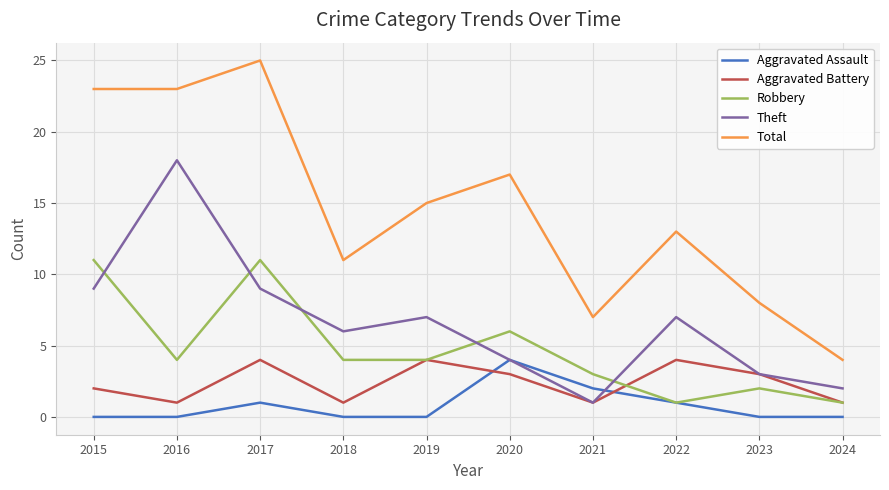

Is this an area chart (filled region under the line)?

No